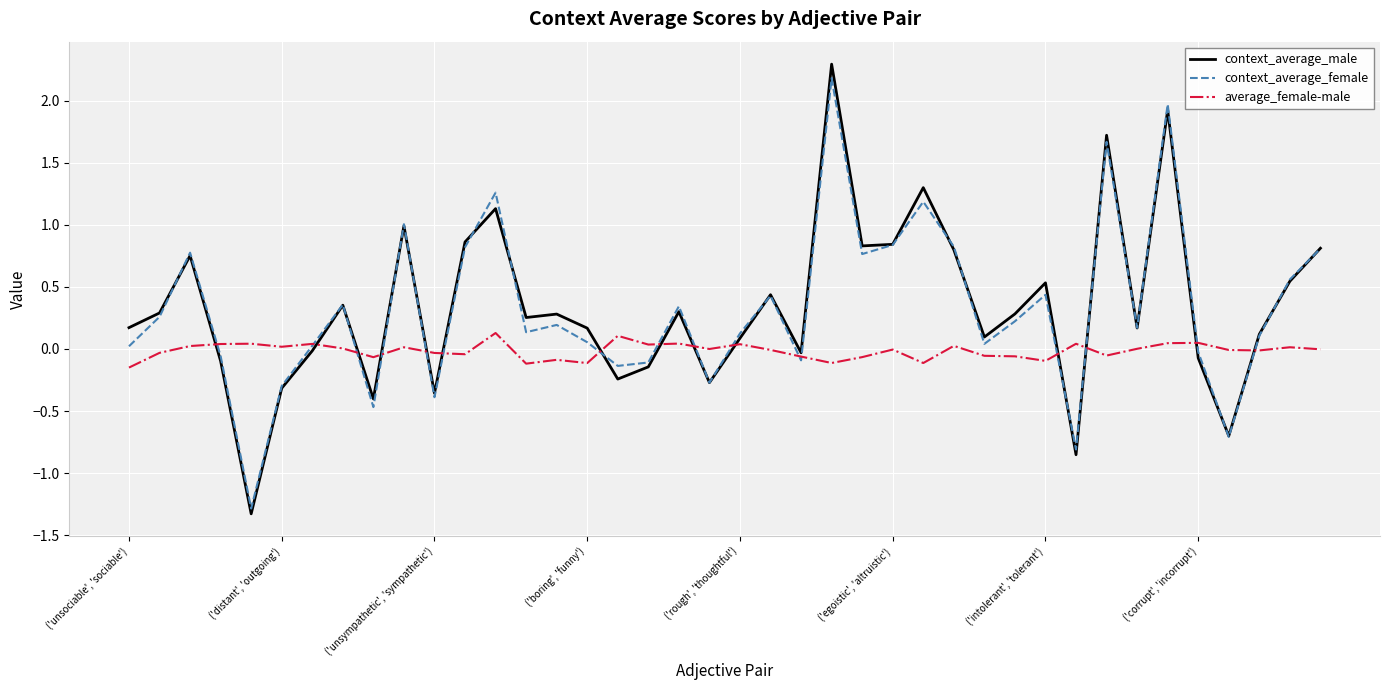

Which series has the widest spread of values?

context_average_male